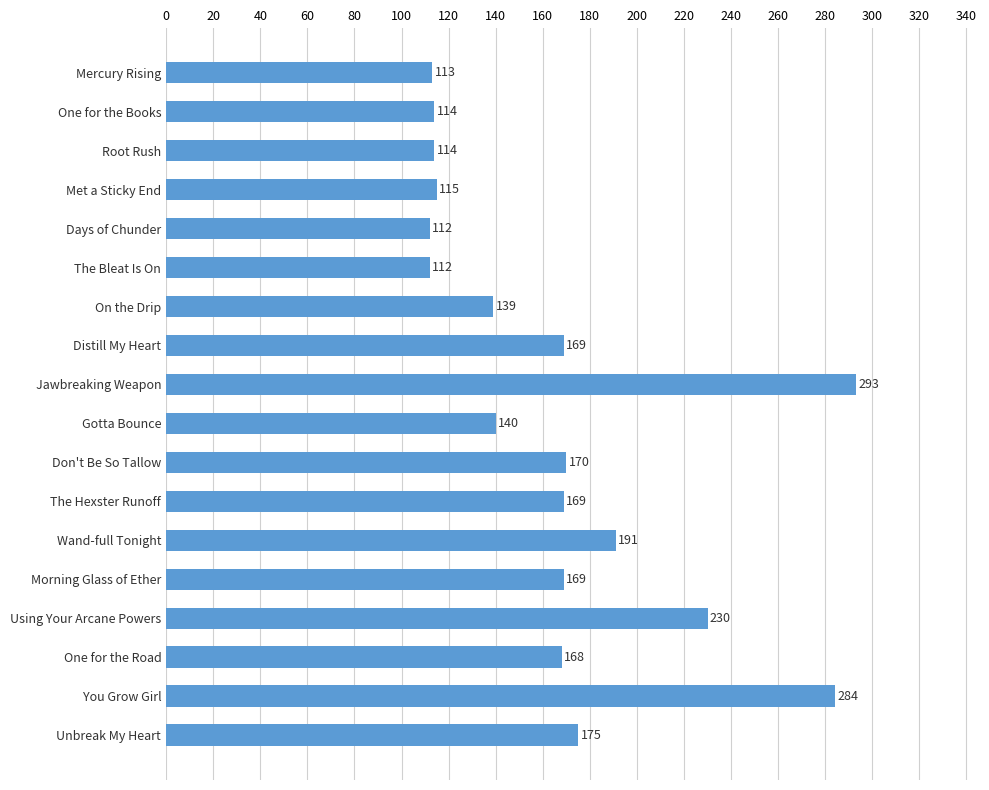

Read the value at One for the Books, to the nearest 10.

110